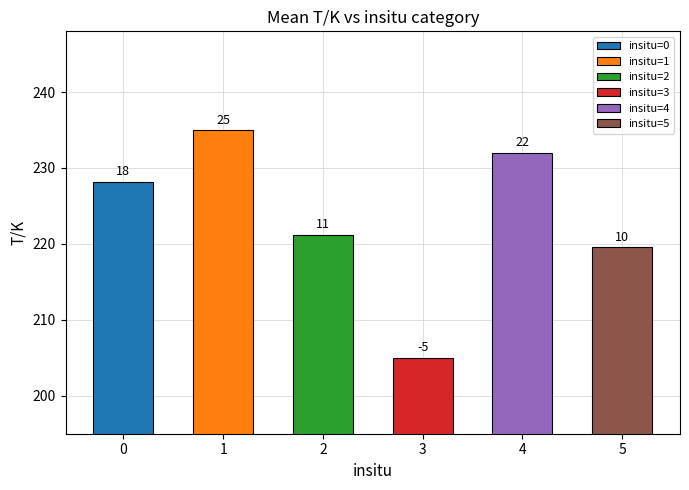

Does the chart contain any negative values?

No